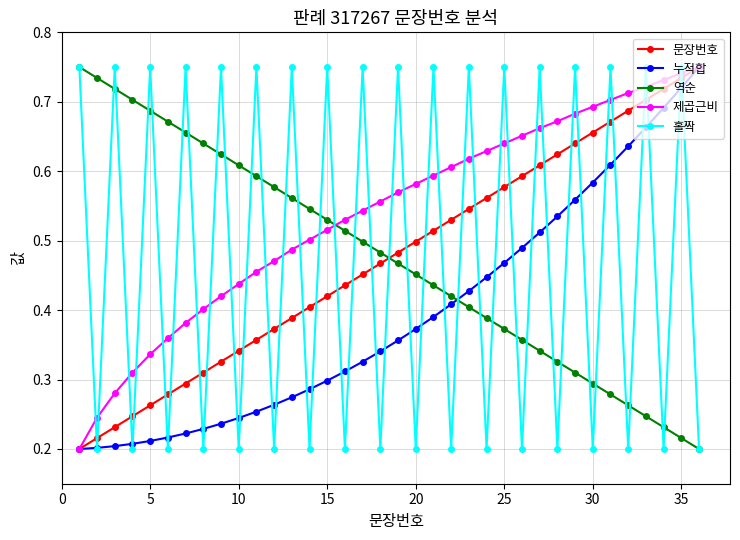

How many intersections are there between 누적합 and 역순?

1